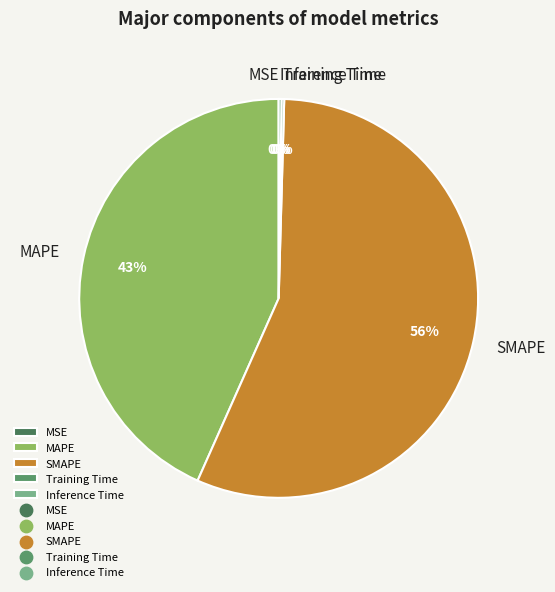

To the nearest percent, what is the average slice percentage?

20%